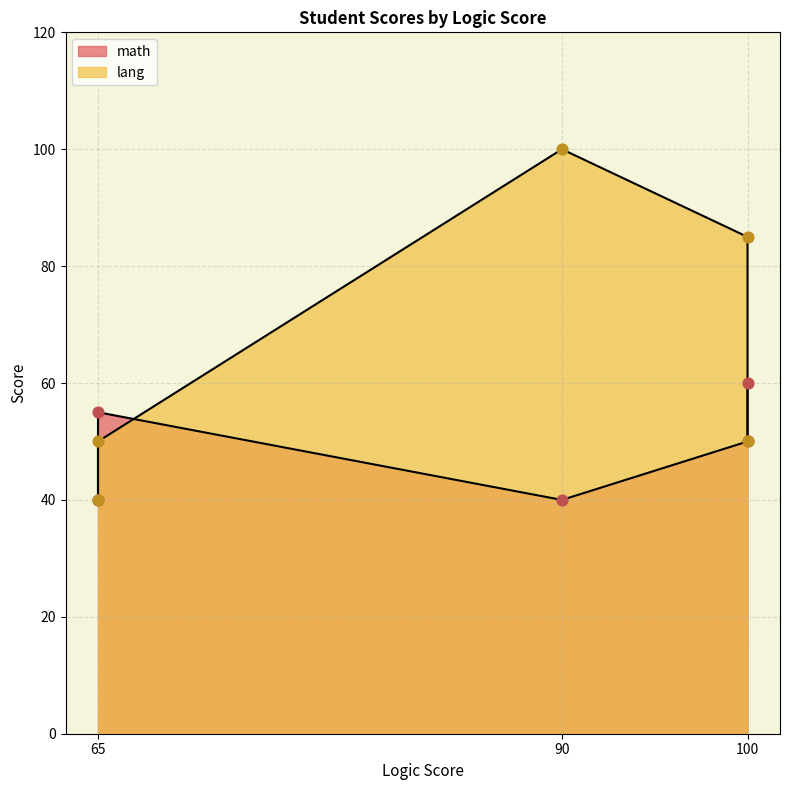

Which series has the largest total across all categories?

lang